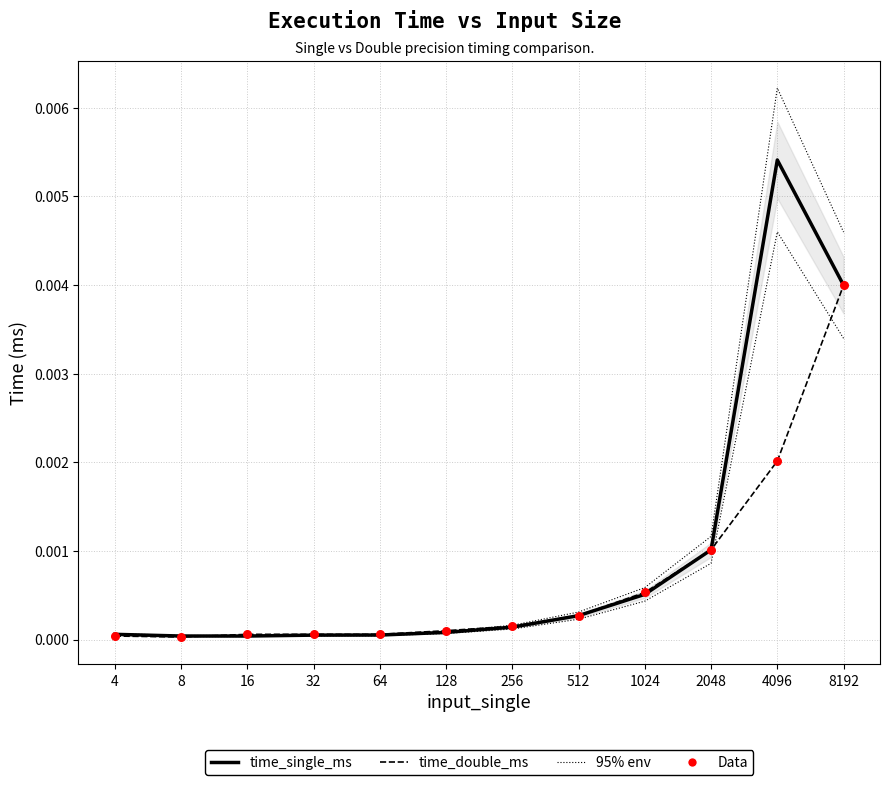

Which series reaches the maximum Y coordinate?

time_single_ms